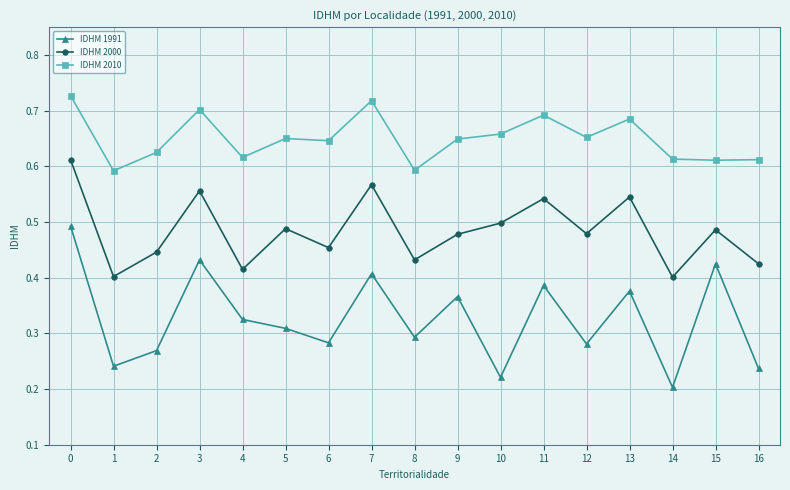

True or false: IDHM 2010 and IDHM 1991 intersect in this chart.

False